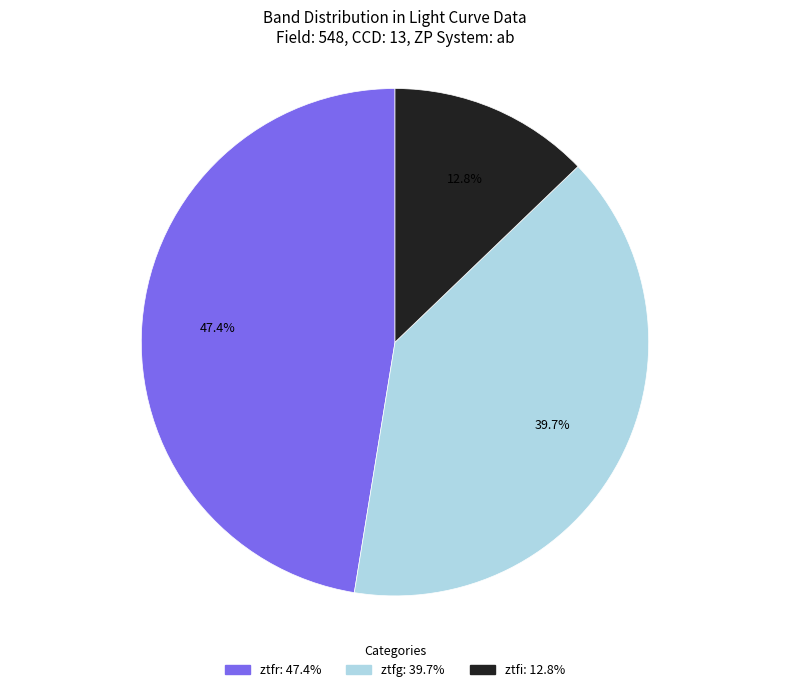

What is the ratio of the value at ztfr to the value at ztfi?

3.7